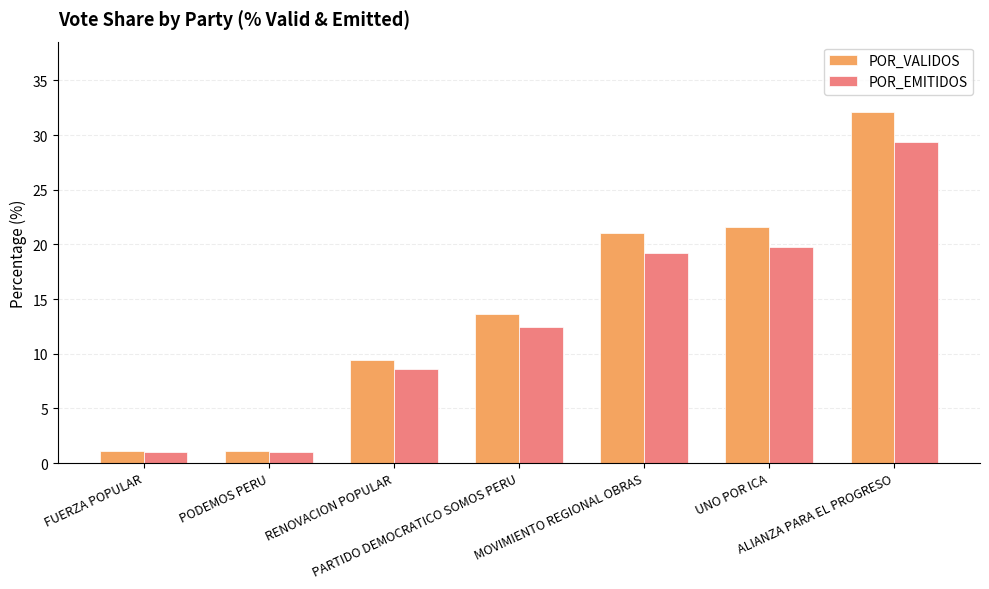

What is the label of the 3rd bar from the right?

MOVIMIENTO REGIONAL OBRAS